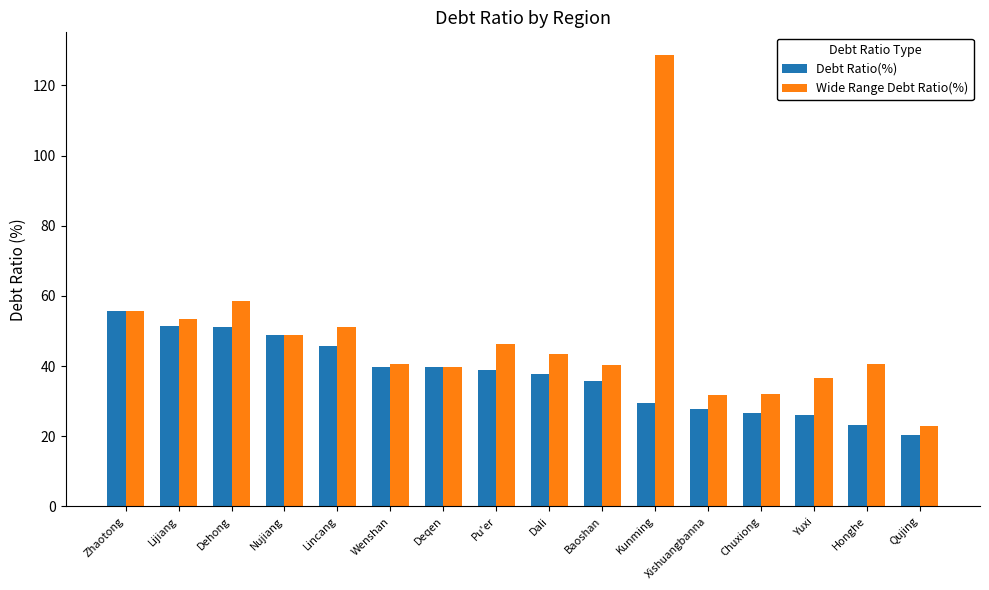

Where is Debt Ratio(%) nearest to the value 38?

Dali